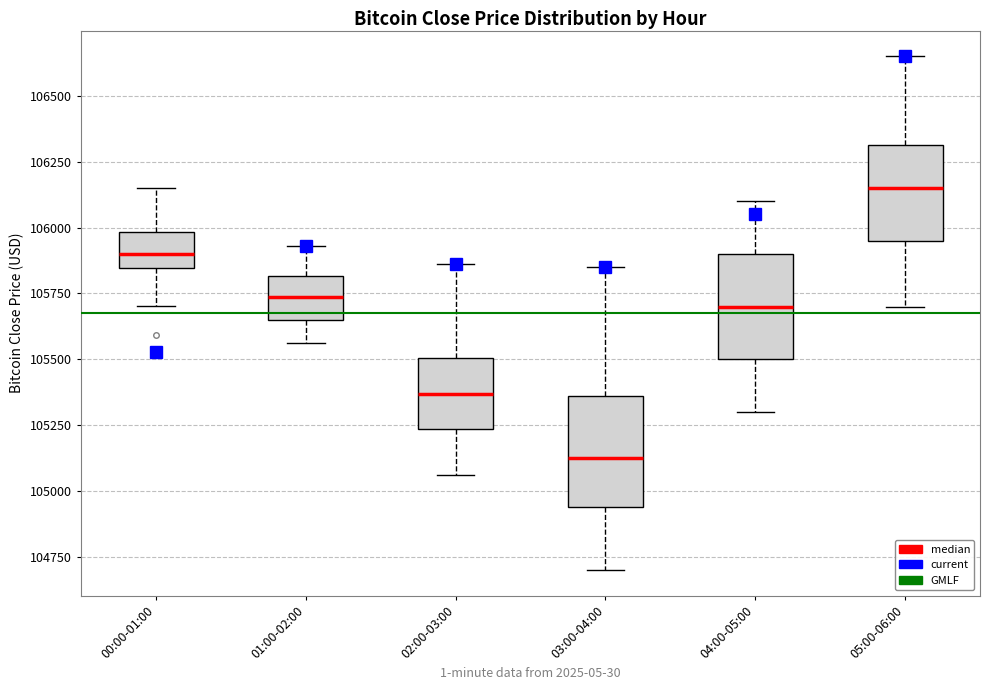

Reading left to right, read every box against the y-axis: the position of its median line, the range the box covers, and the ends of its whiskers. The values are not printed on the chart, so give them approximately, as read against the axis.

00:00-01:00: median 105900, box 105850 to 106000, whiskers 105700 to 106150
01:00-02:00: median 105750, box 105650 to 105800, whiskers 105550 to 105950
02:00-03:00: median 105350, box 105250 to 105500, whiskers 105050 to 105850
03:00-04:00: median 105150, box 104950 to 105350, whiskers 104700 to 105850
04:00-05:00: median 105700, box 105500 to 105900, whiskers 105300 to 106100
05:00-06:00: median 106150, box 105950 to 106300, whiskers 105700 to 106650